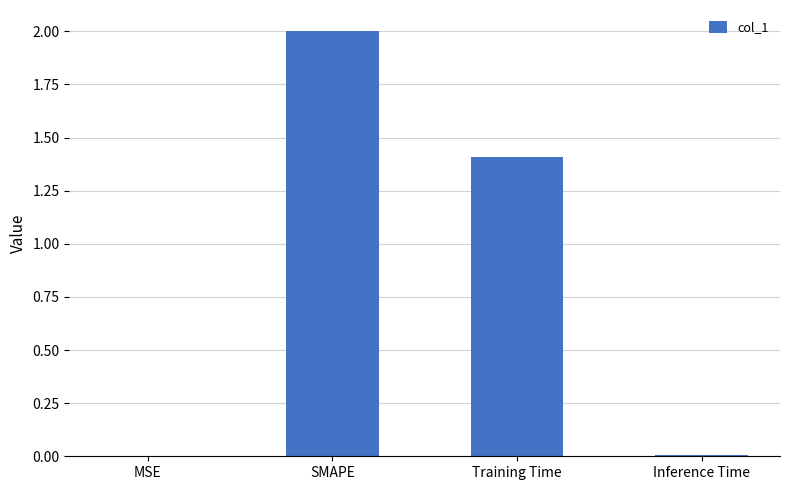

What is the change in value from SMAPE to Inference Time?

-2.0